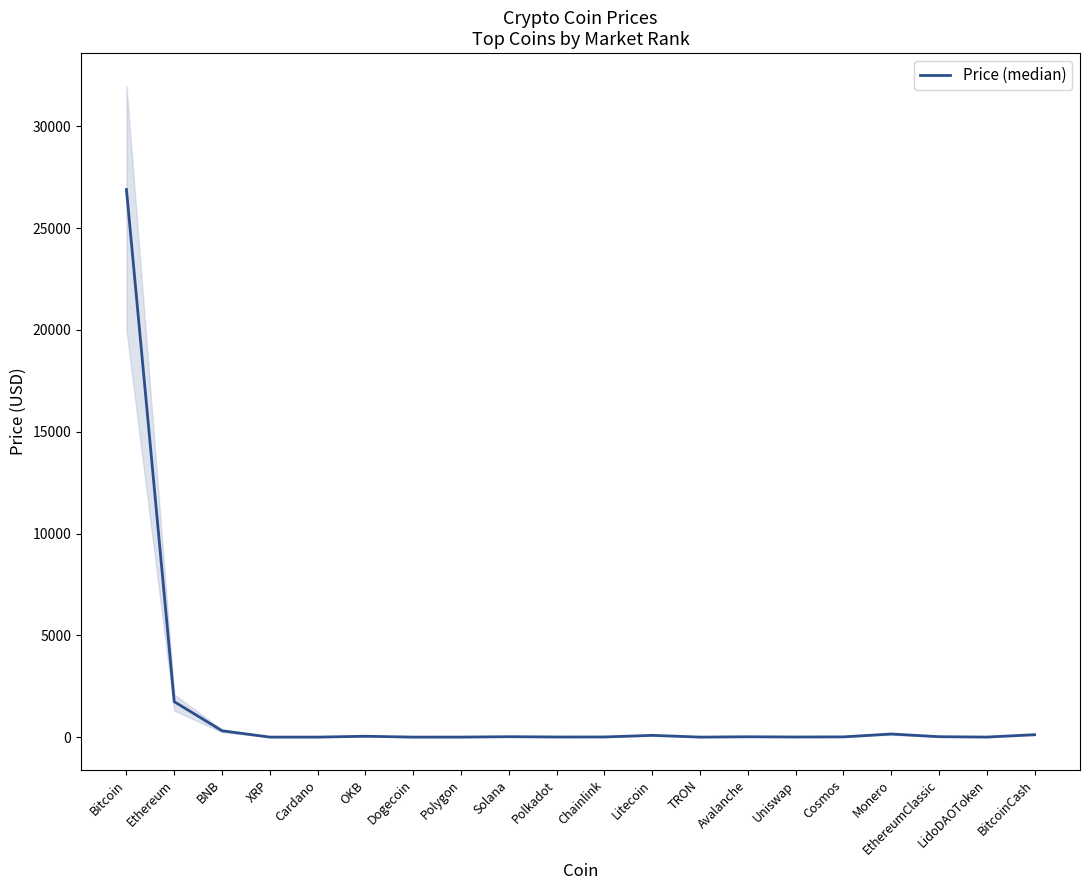

What is the value of the 6th point from the left?

42.0